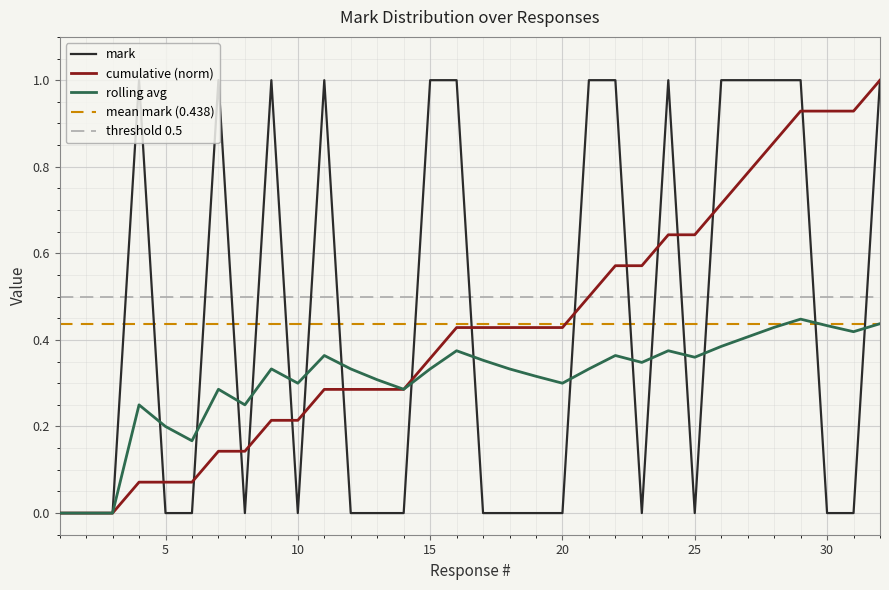

What value does the data have at 9?

1